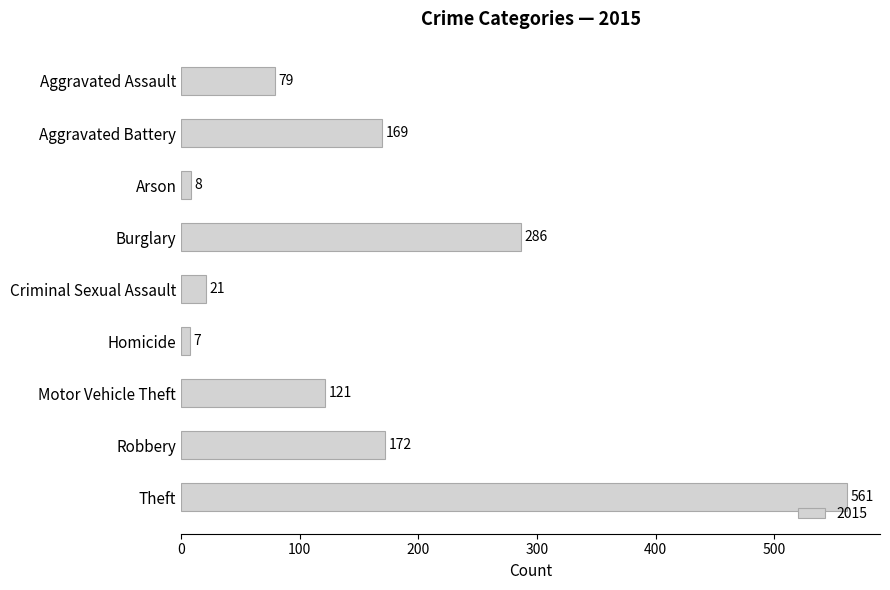

What is the label of the 7th bar from the bottom?

Arson